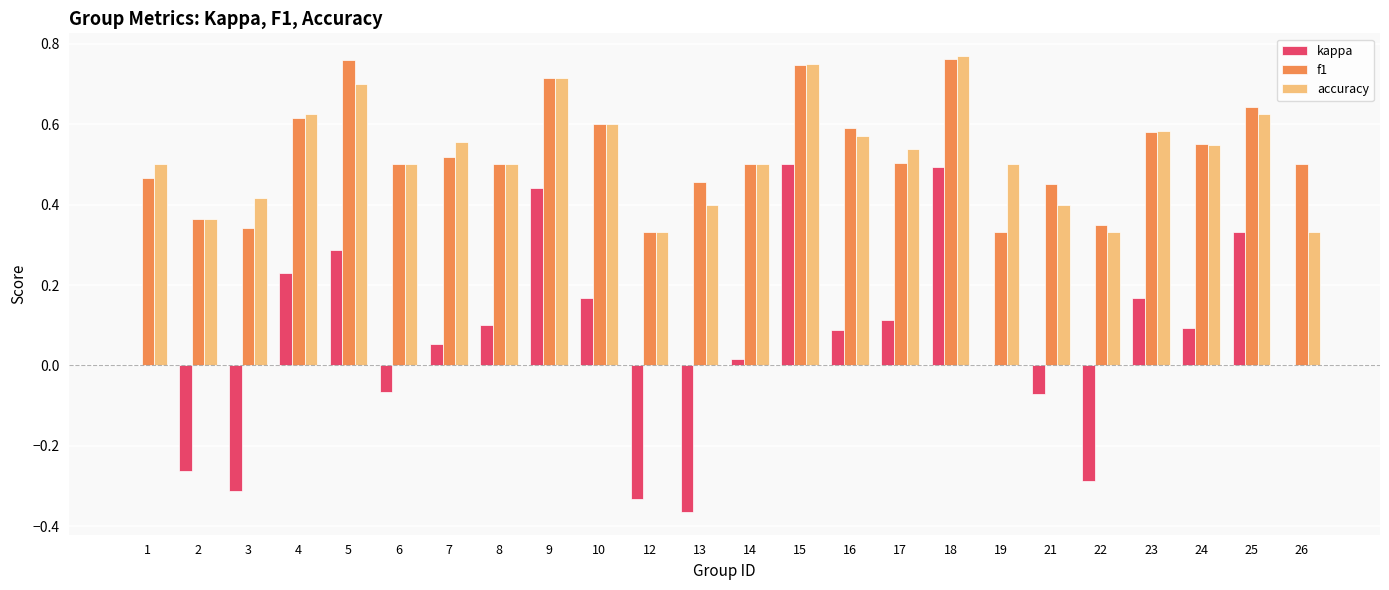

How many distinct data groups are displayed?

3